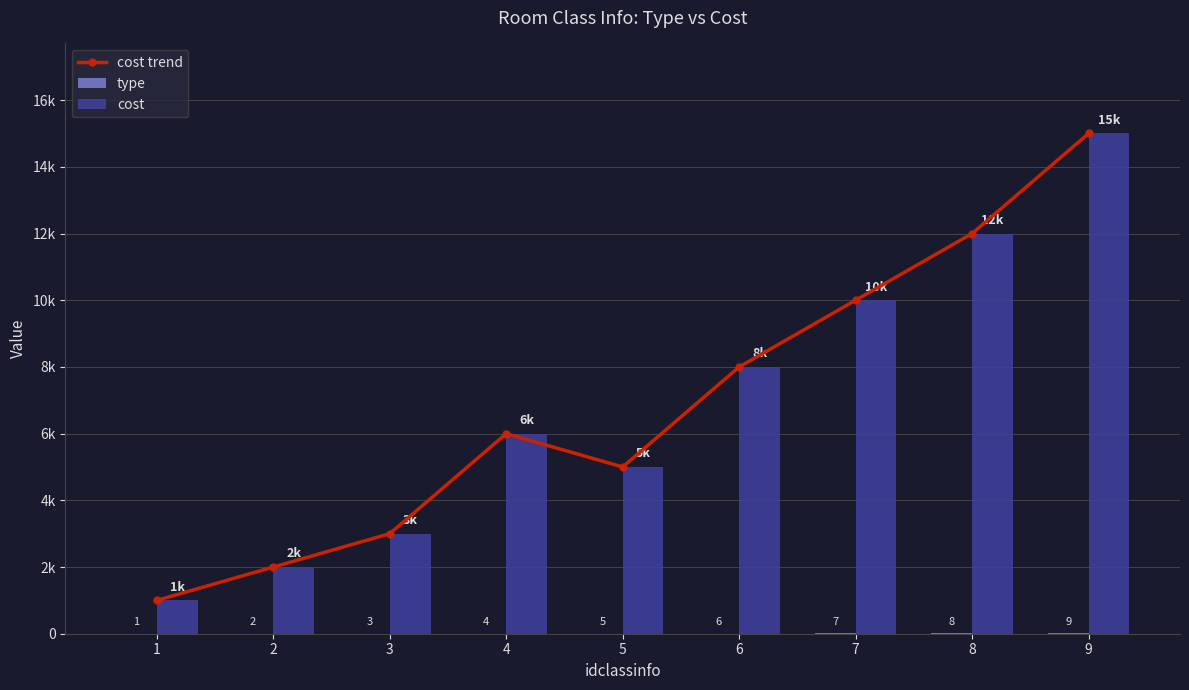

Is the value of cost trend at 6 greater than the value of cost at 7?

No